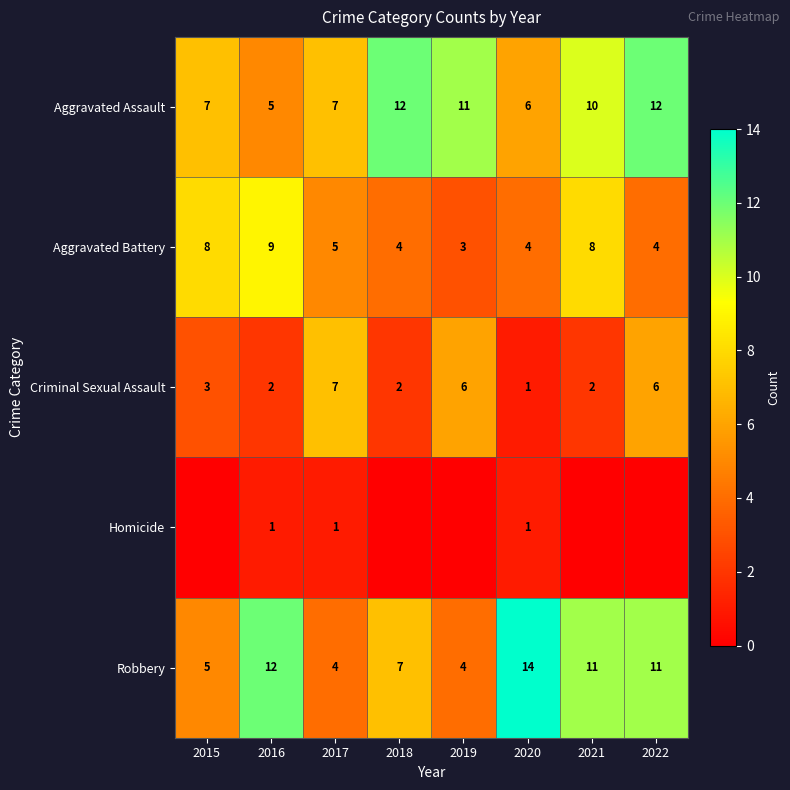

Is the value of Criminal Sexual Assault at 2021 greater than the value of Aggravated Assault at 2019?

No